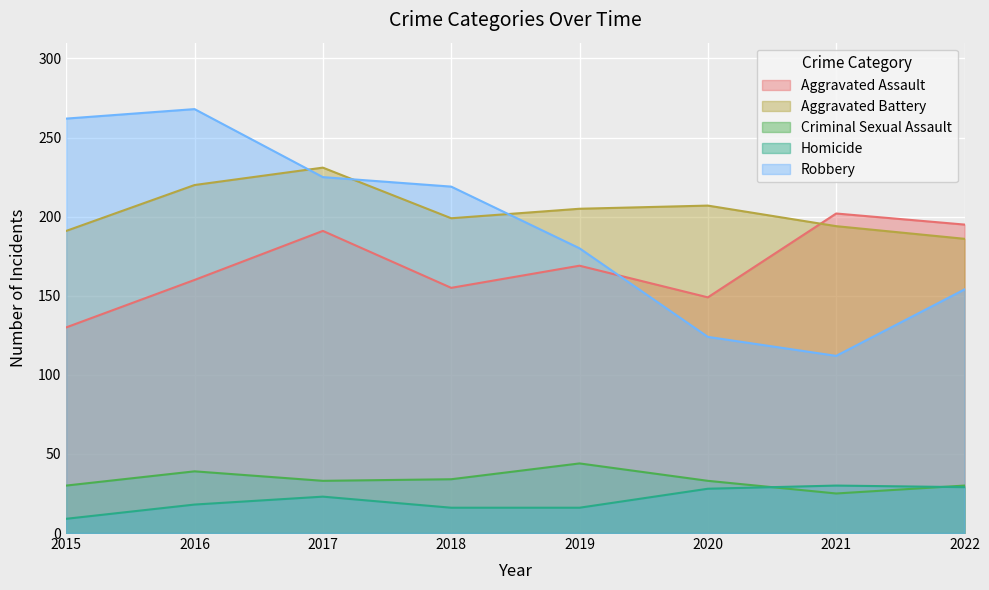

At which category does Robbery reach its first local peak?

2016